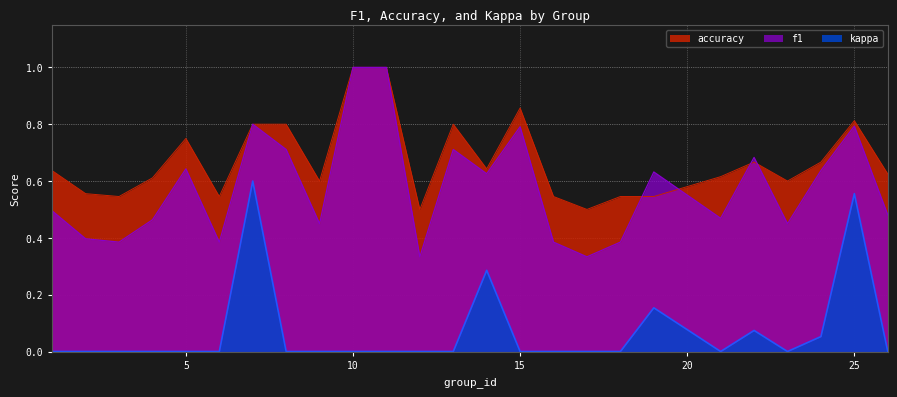

What is the maximum value shown in the chart?

1.0